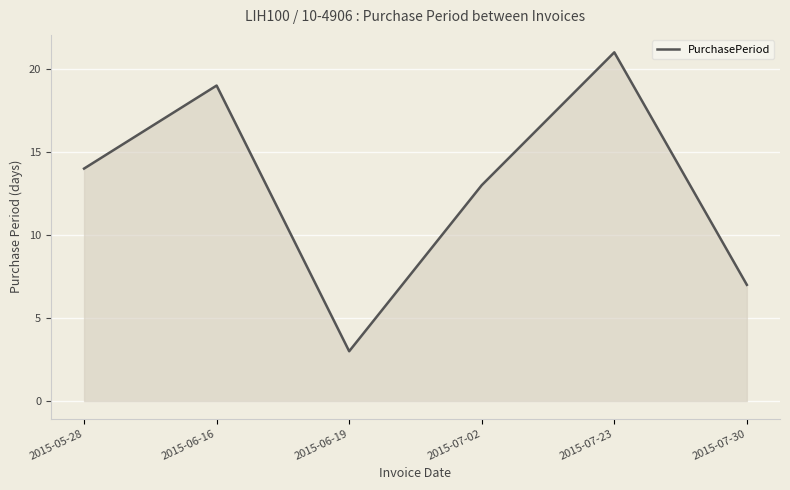

Rank the categories by value from highest to lowest.

2015-07-23, 2015-06-16, 2015-05-28, 2015-07-02, 2015-07-30, 2015-06-19